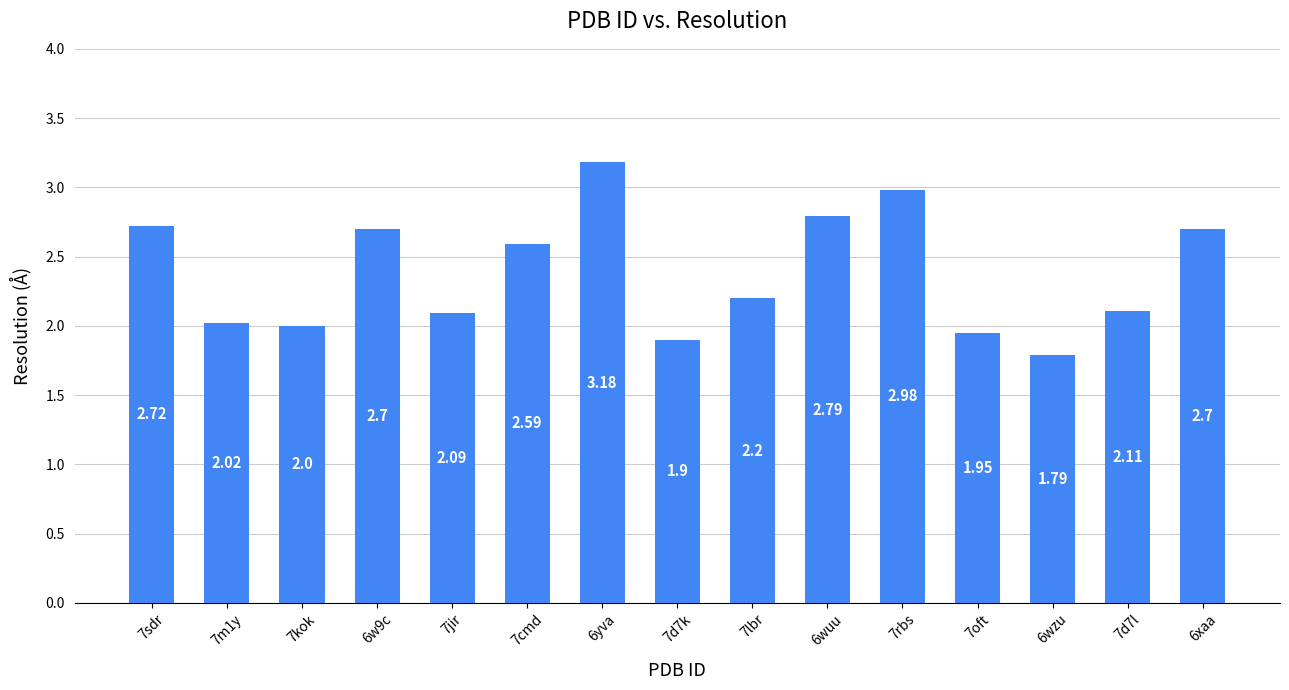

What is the approximate value at 7d7l?

2.1